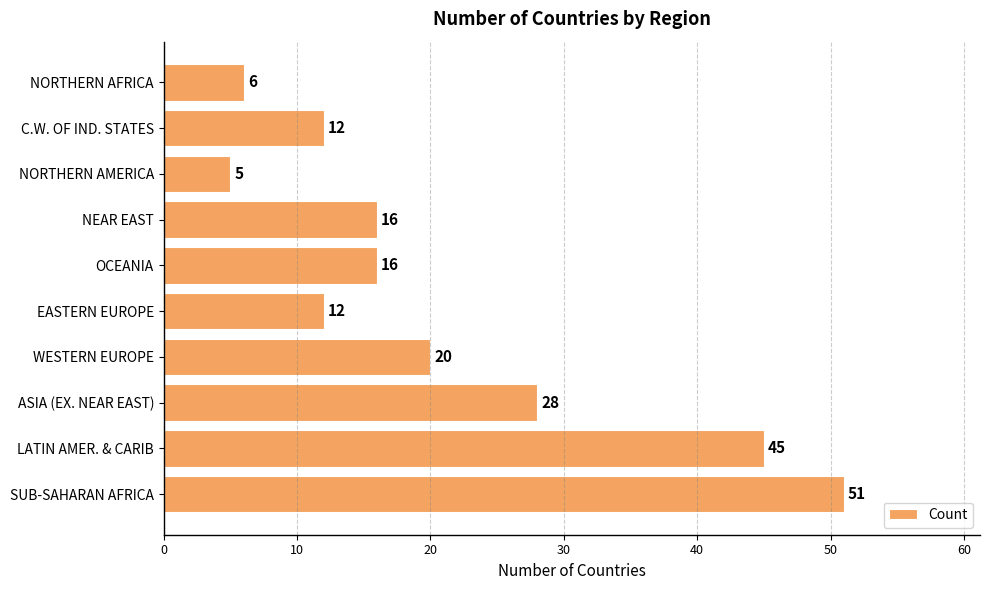

What is the maximum value shown in the chart?

51